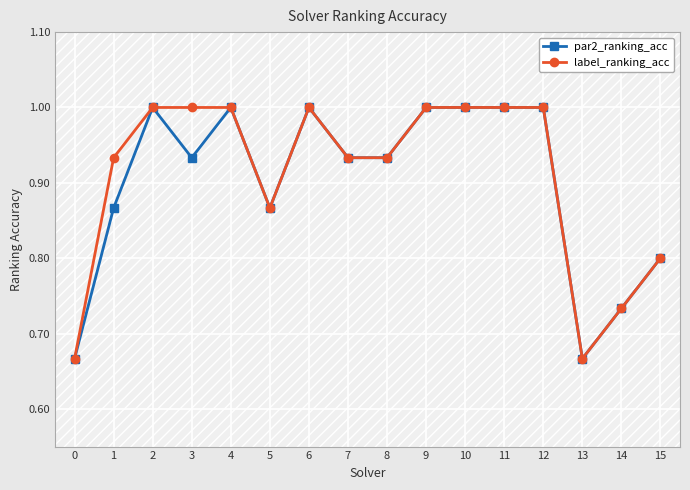

True or false: par2_ranking_acc has more than 2 points higher than both neighbors.

True